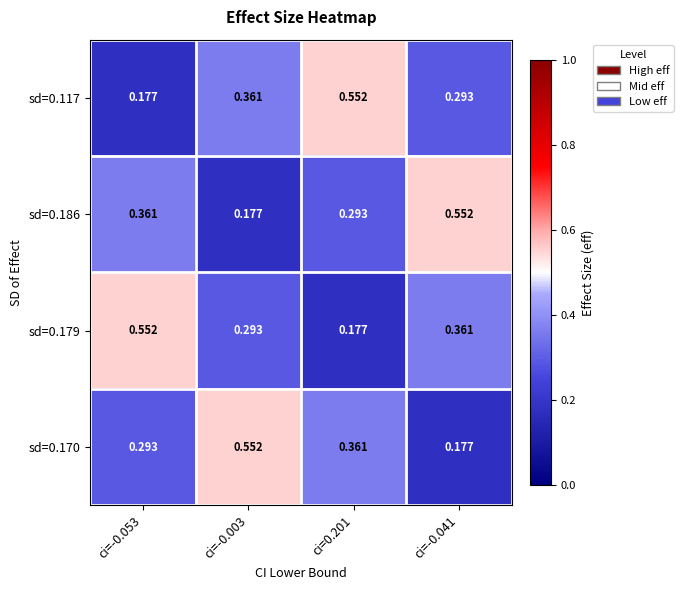

How many categories are shown in the chart?

4